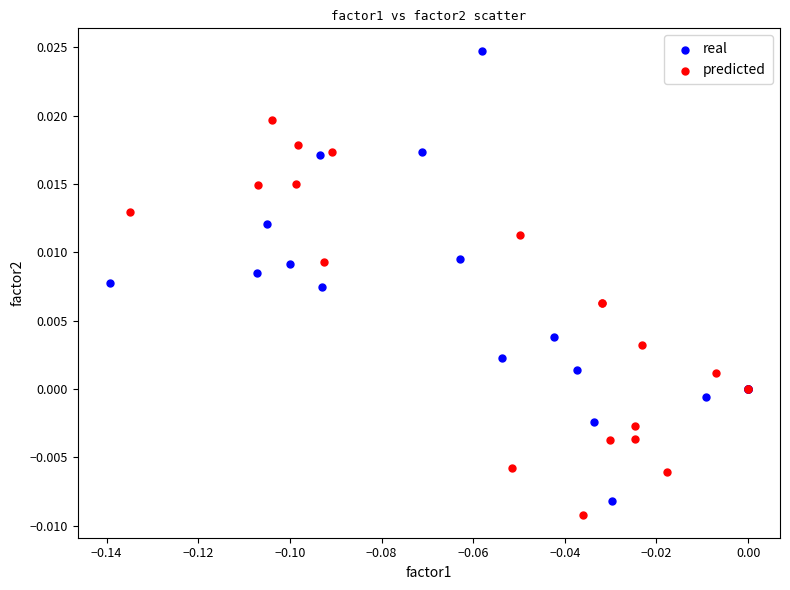

Which series has the widest spread of Y values?

real